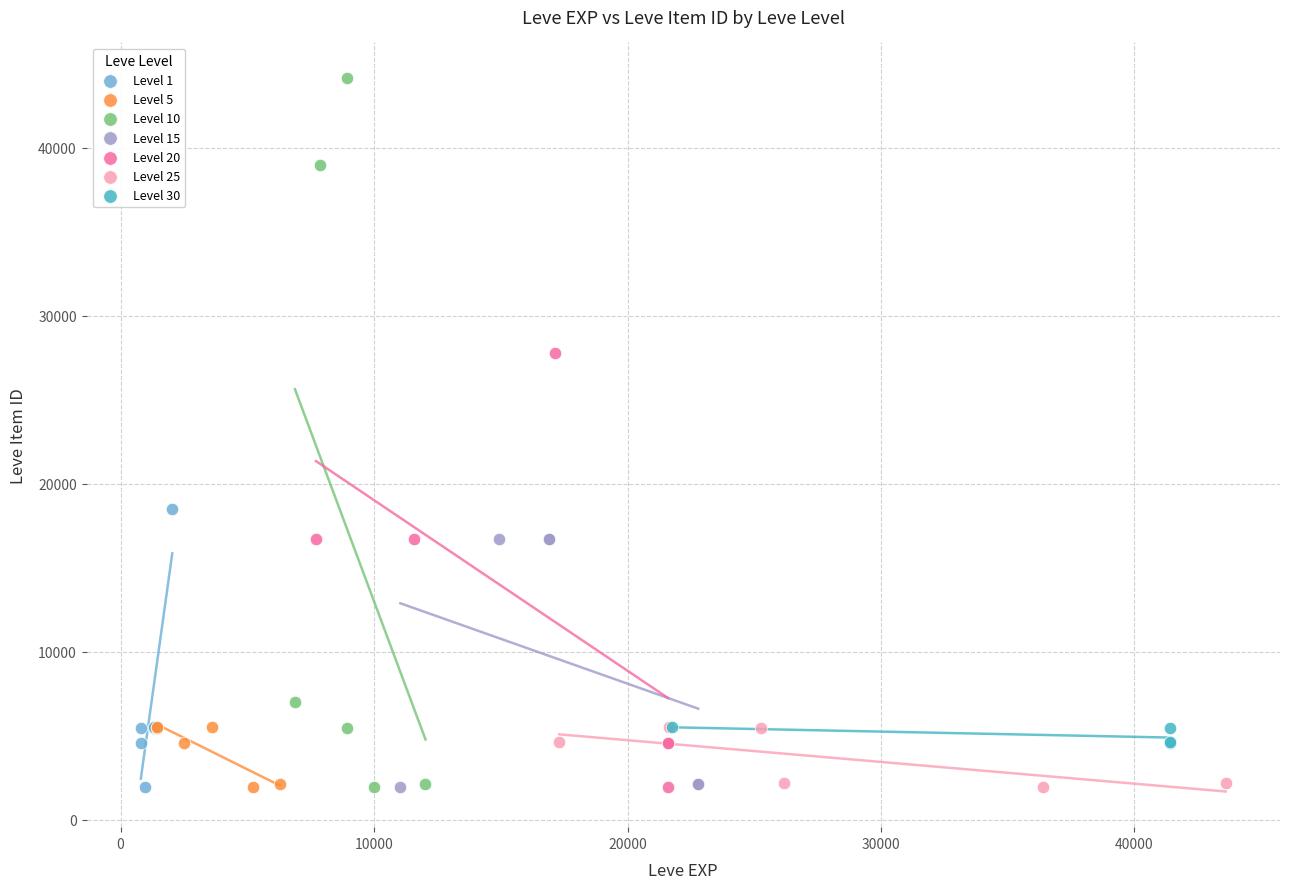

Which series has the widest spread of Y values?

Level 10